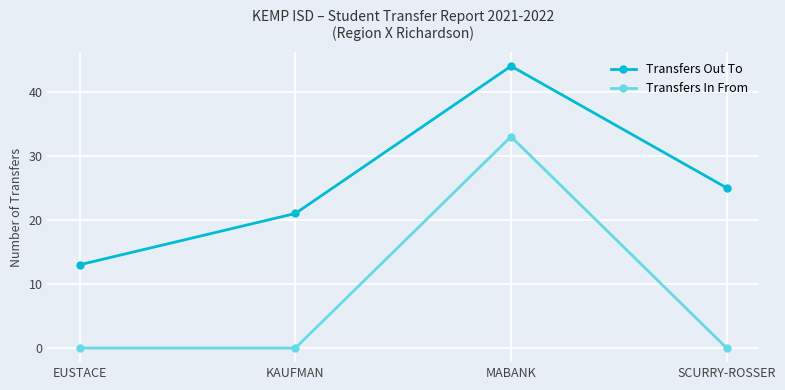

What is the value of the Transfers Out To point at the 4th from the left?

25